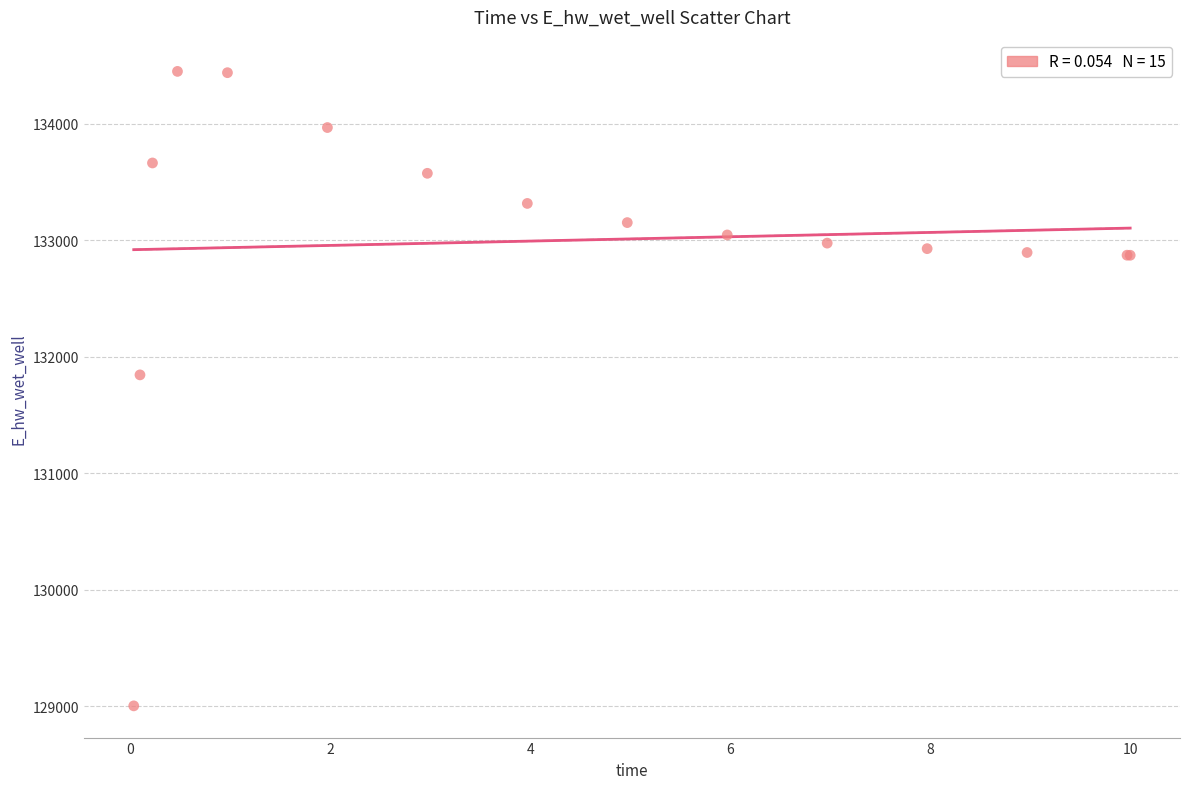

What Y value in the scatter plot is closest to 131726?

131844.5